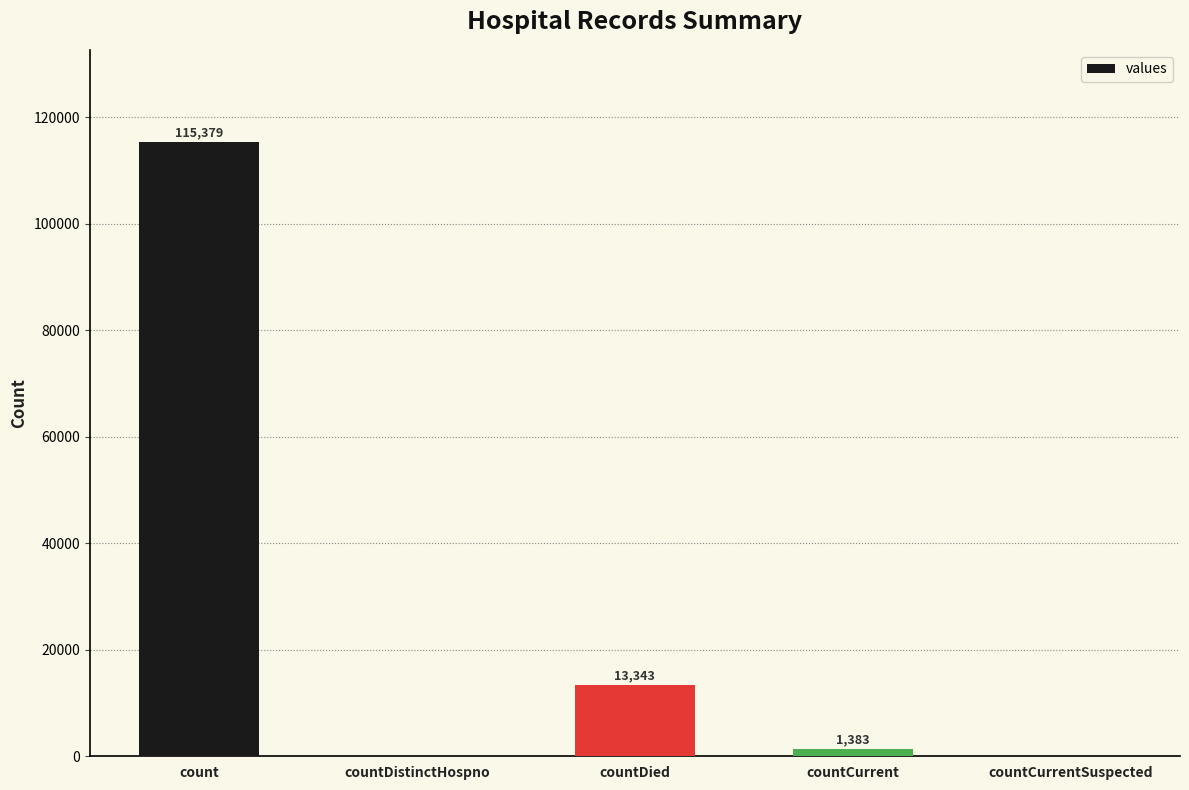

What is the maximum value shown in the chart?

115379